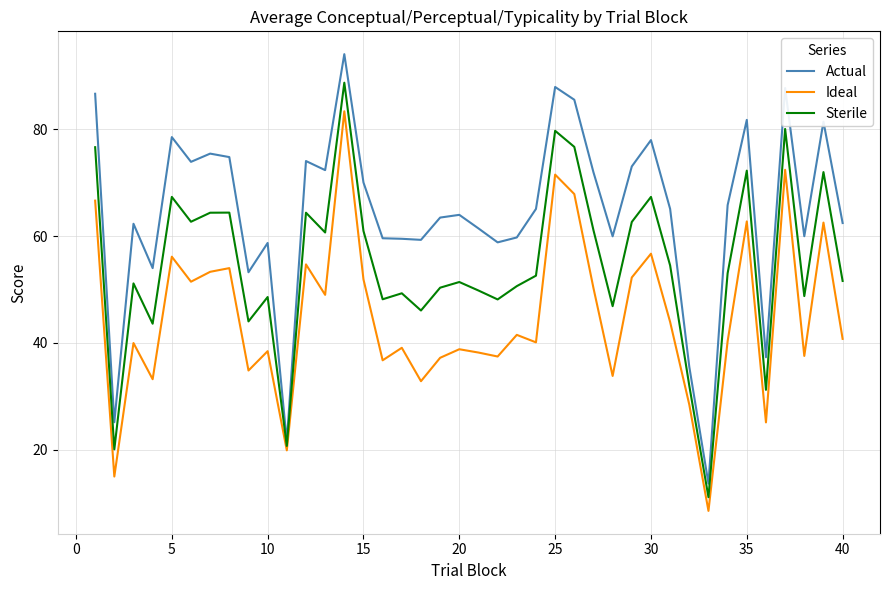

True or false: Ideal and Actual intersect in this chart.

False